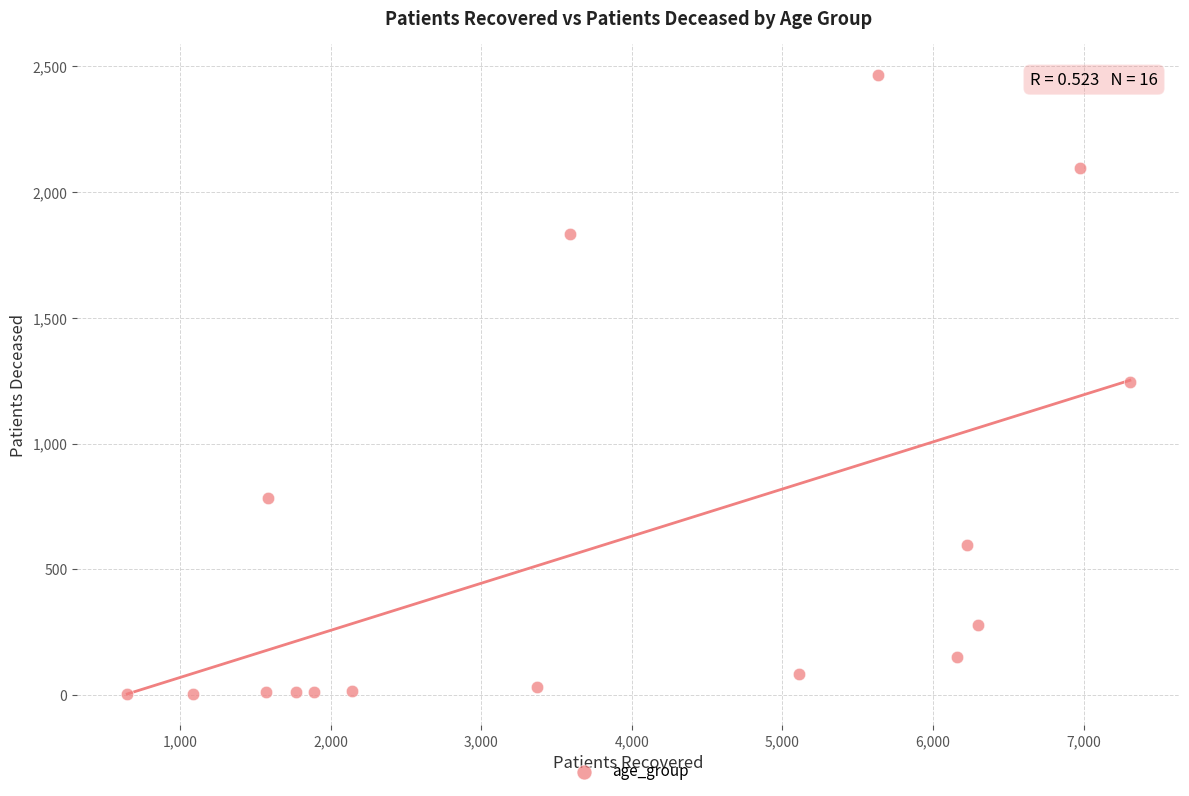

What is the range of X values (max minus min)?

6658